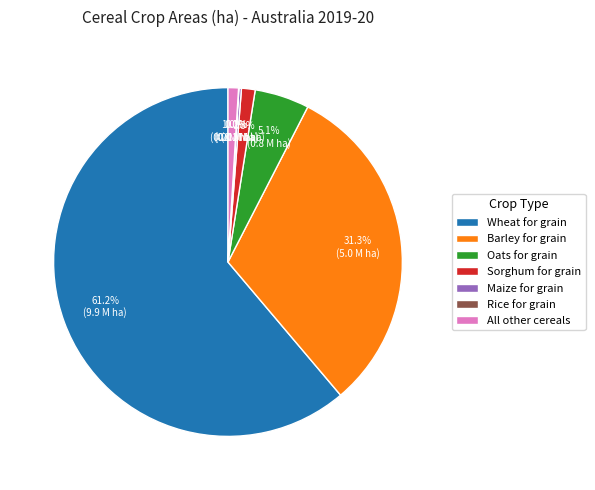

Combined, do Oats for grain and Sorghum for grain account for over 50%?

No